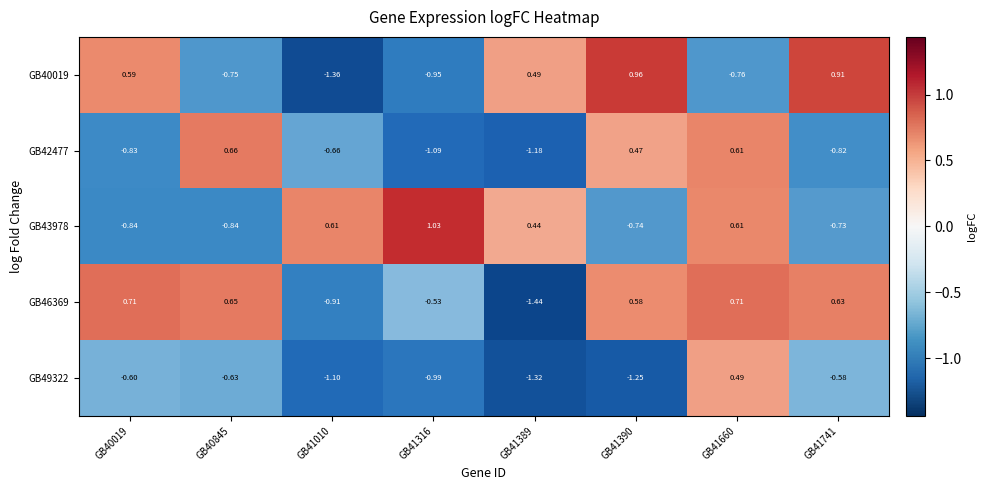

Is the value of GB42477 at GB40019 greater than the value of GB49322 at GB41390?

Yes